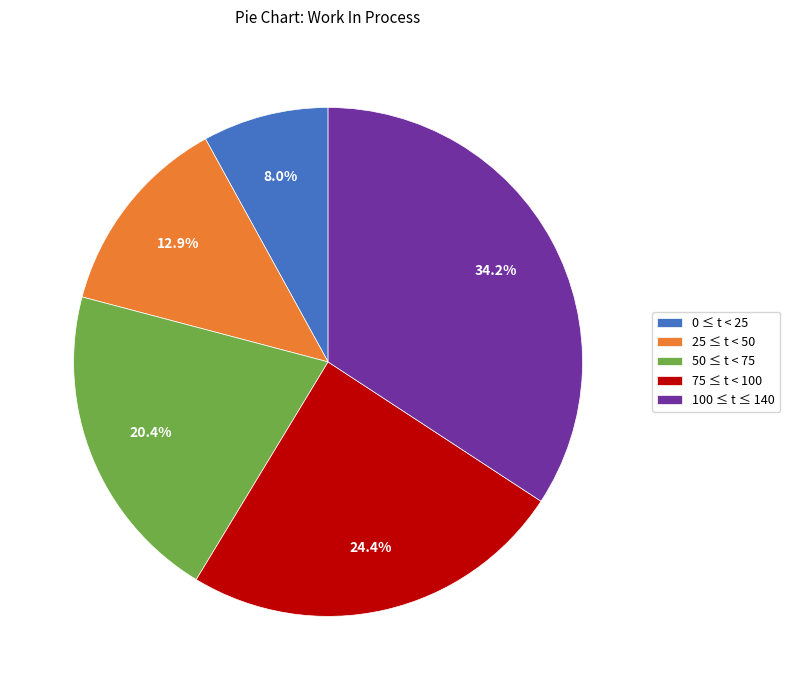

To the nearest percent, what is the average slice percentage?

20%